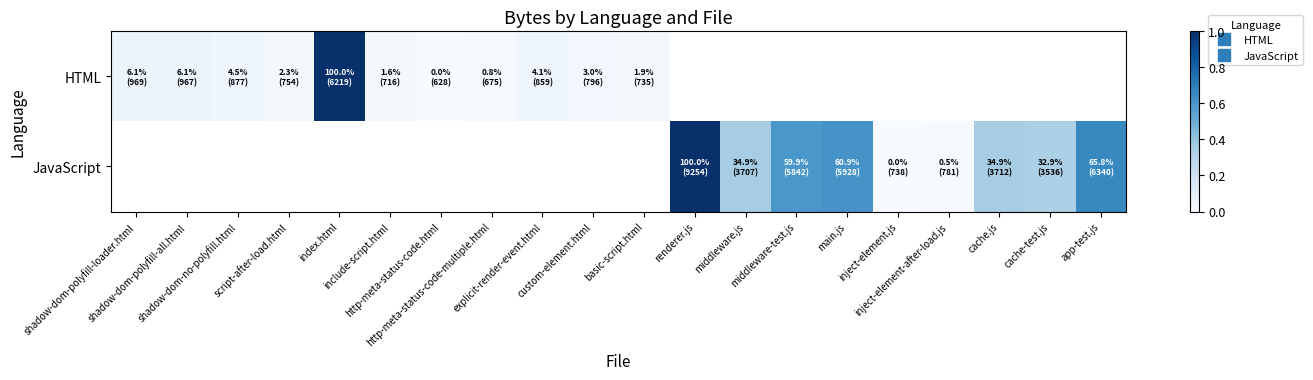

Between script-after-load.html and explicit-render-event.html, which is larger?

explicit-render-event.html